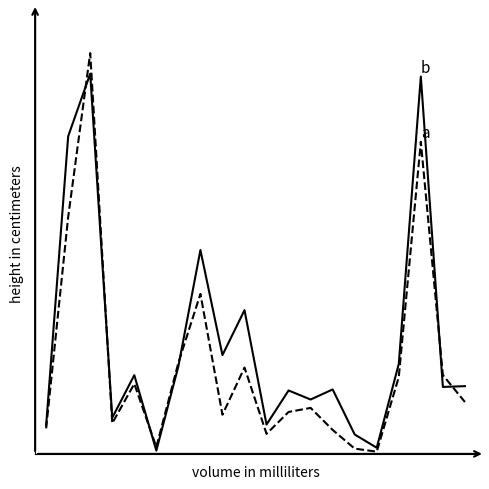

The b series shows 484 at 11. True or false?

True